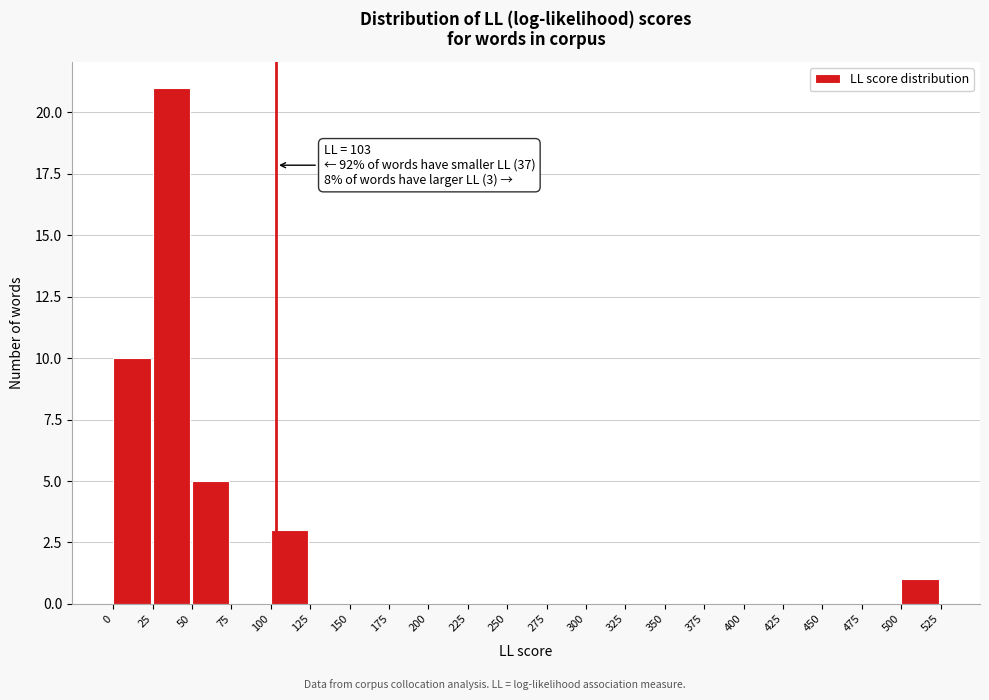

Which range on the x-axis has the tallest bar?

25 to 50